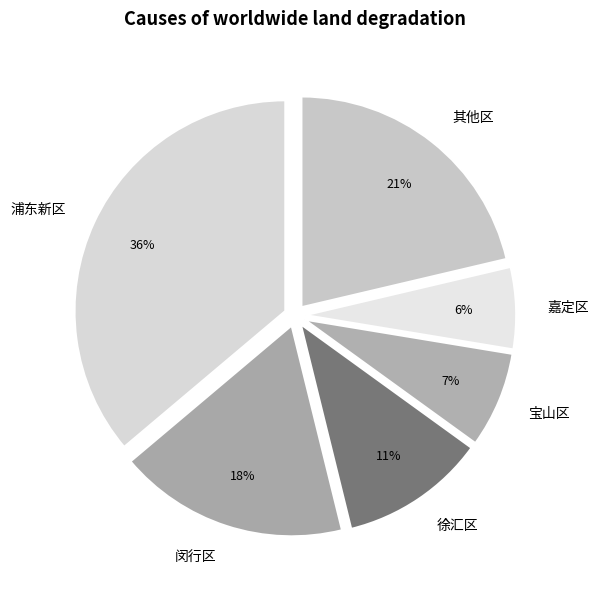

What is the ratio of the value at 其他区 to the value at 闵行区?

1.2